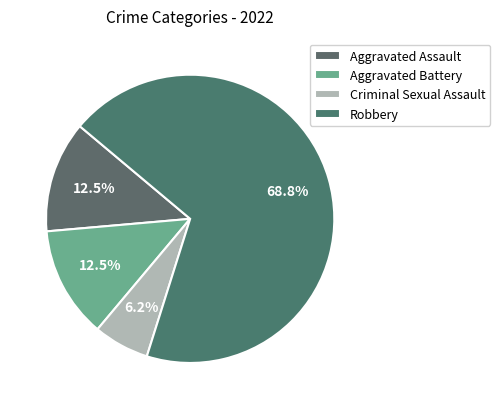

What is the smallest slice in the pie chart?

Criminal Sexual Assault